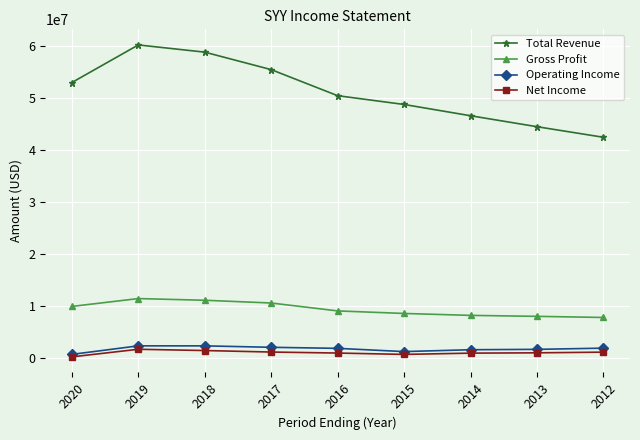

What are all the series names shown in the legend?

Total Revenue, Gross Profit, Operating Income, Net Income